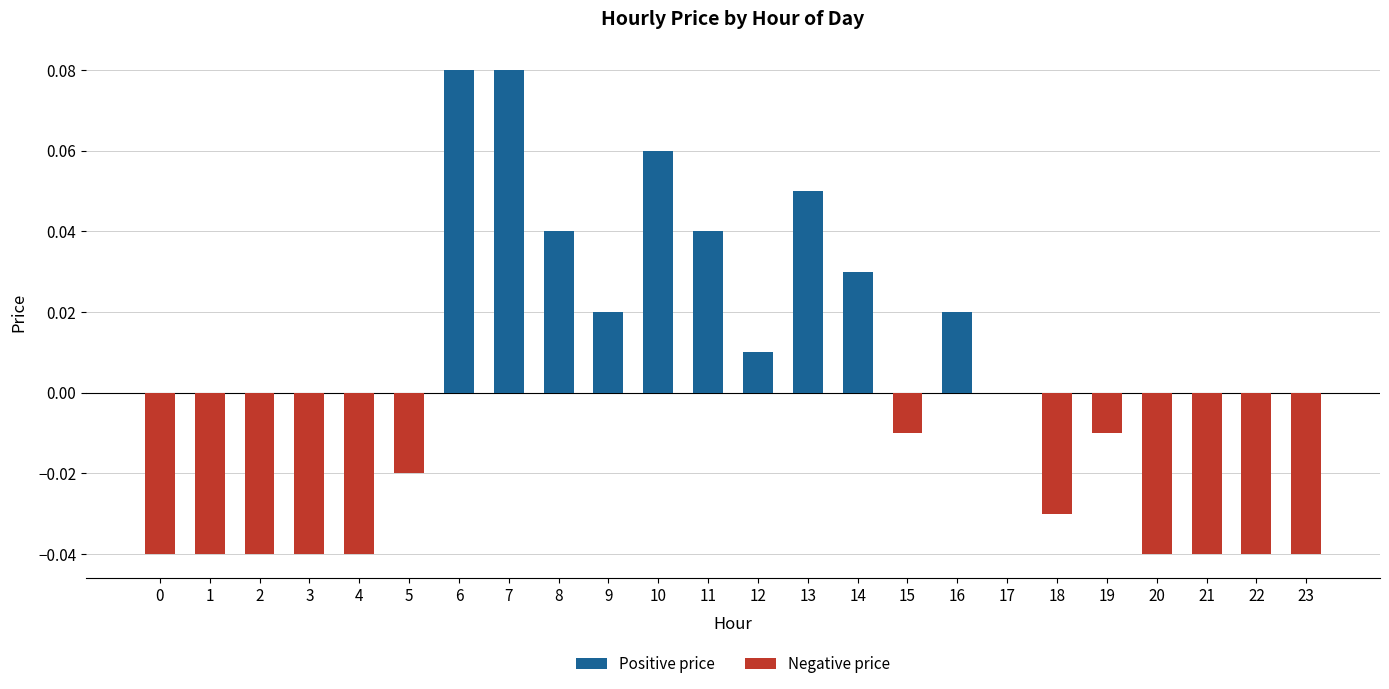

True or false: the data shows -0.0 at 19.

True